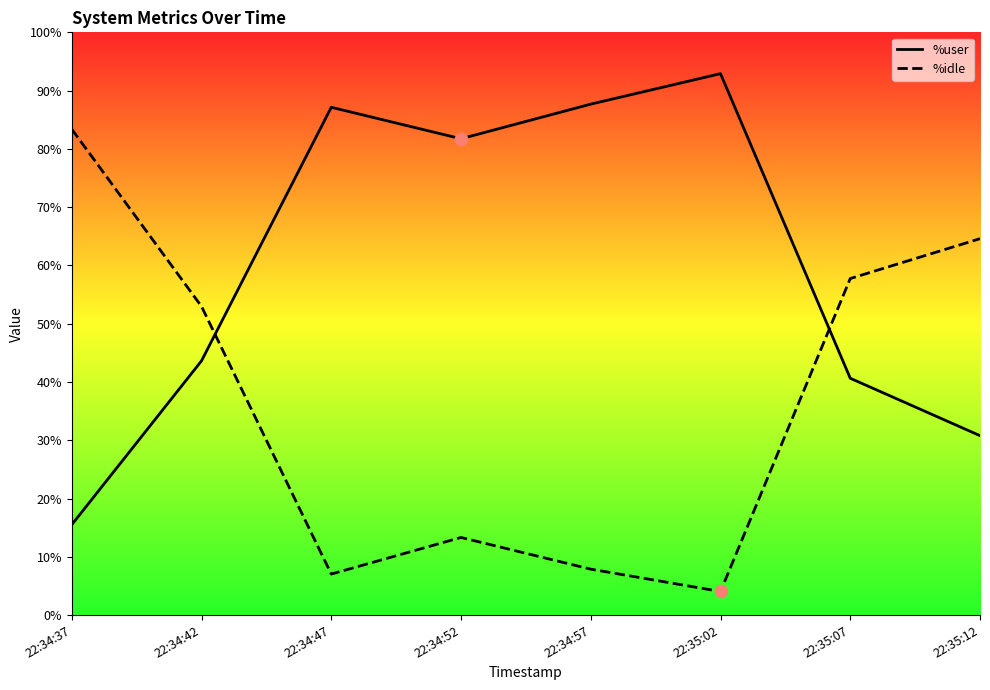

Is the value of %idle at 22:34:52 greater than the value of %user at 22:35:12?

No